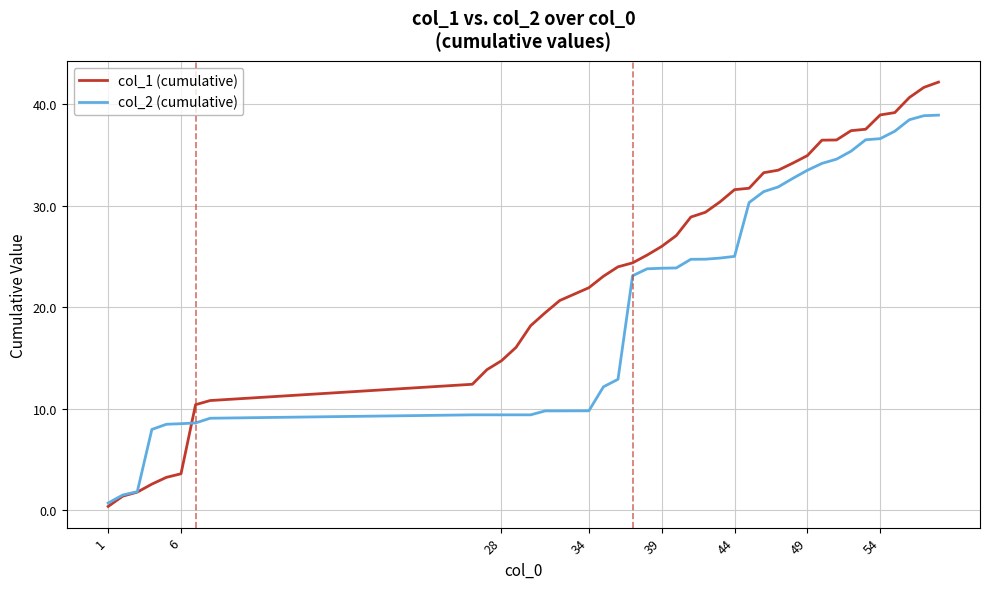

List the series in order of their peak value, lowest first.

col_2 (cumulative), col_1 (cumulative)